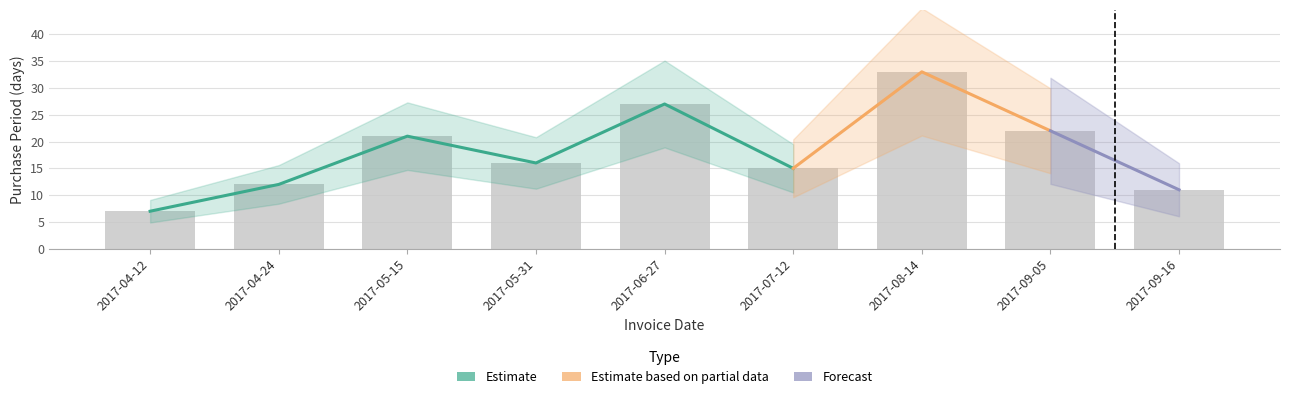

The chart shows a value of 27 at 2017-05-31. True or false?

False